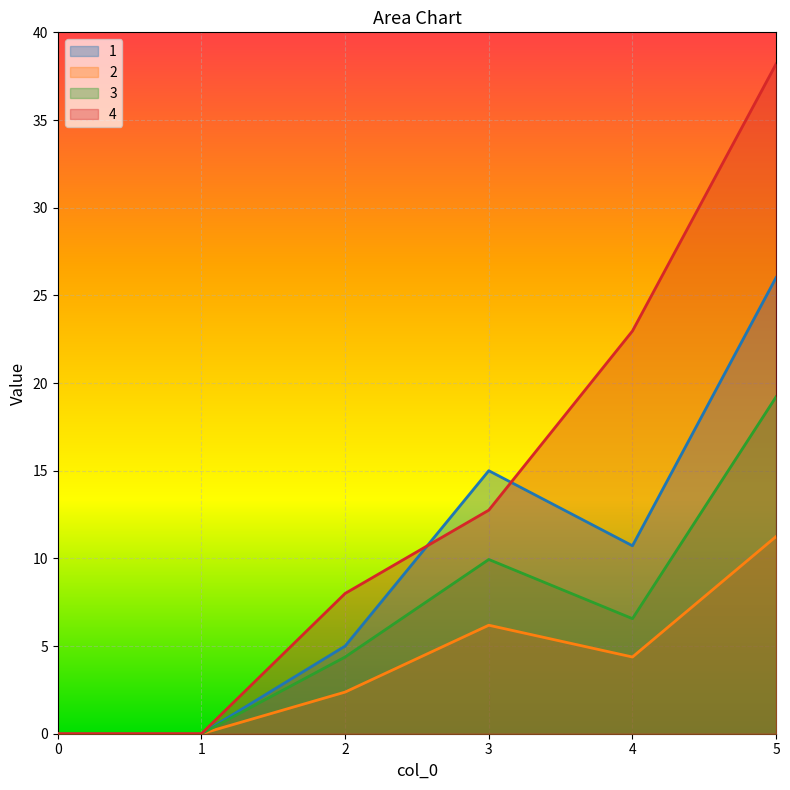

What are all the series names shown in the legend?

1, 2, 3, 4